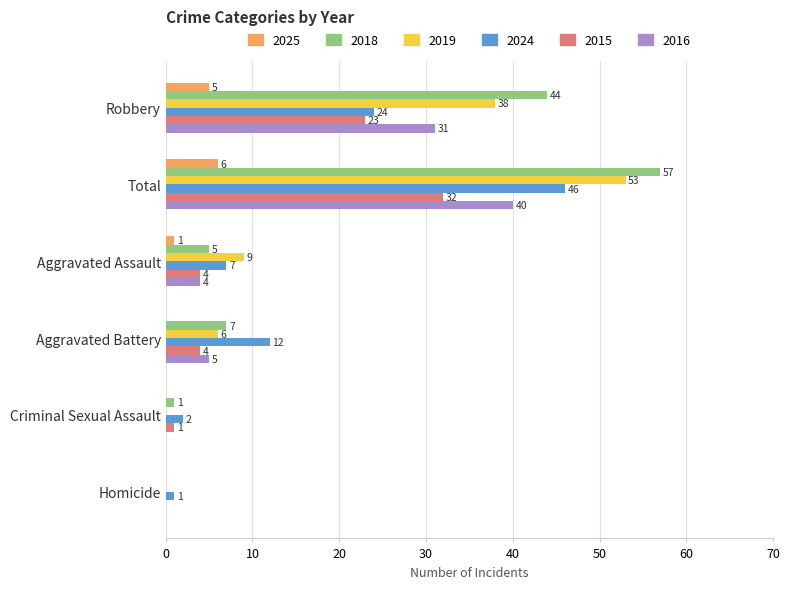

At which label is 2015 closest to 16?

Robbery